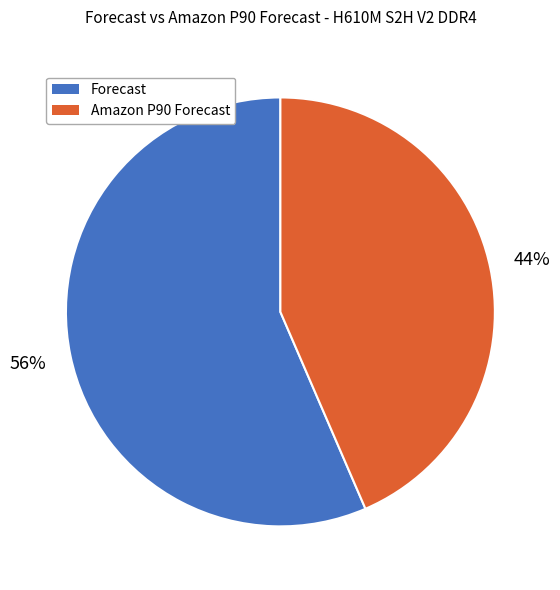

What percentage is the Forecast slice, to the nearest percent?

56%